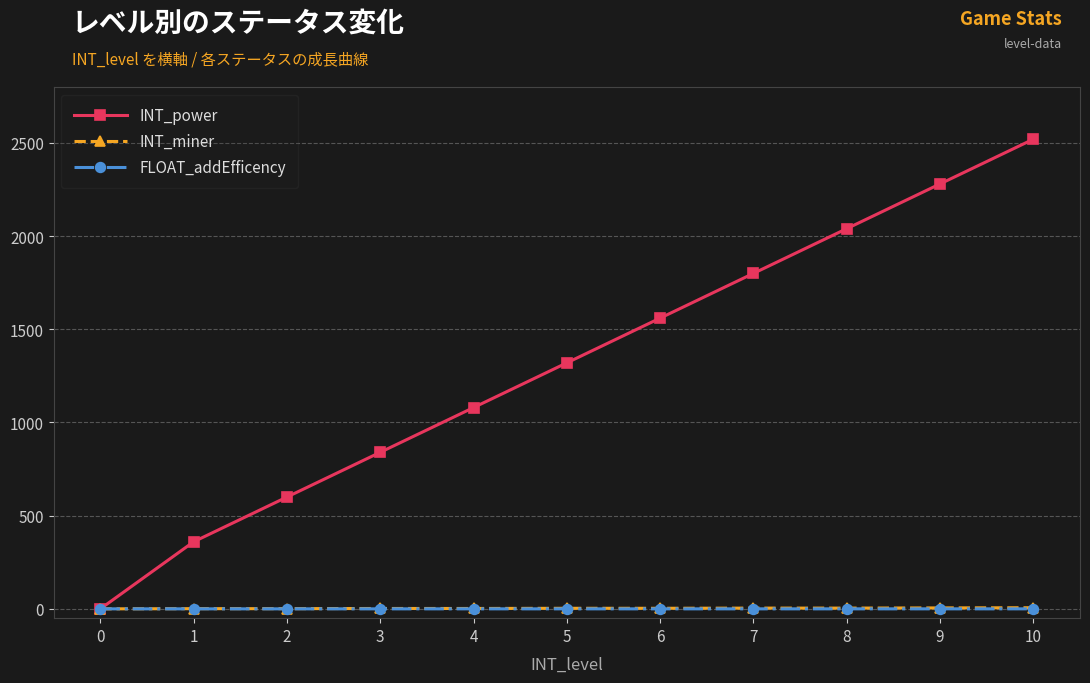

True or false: INT_power has more than 2 points higher than both neighbors.

False